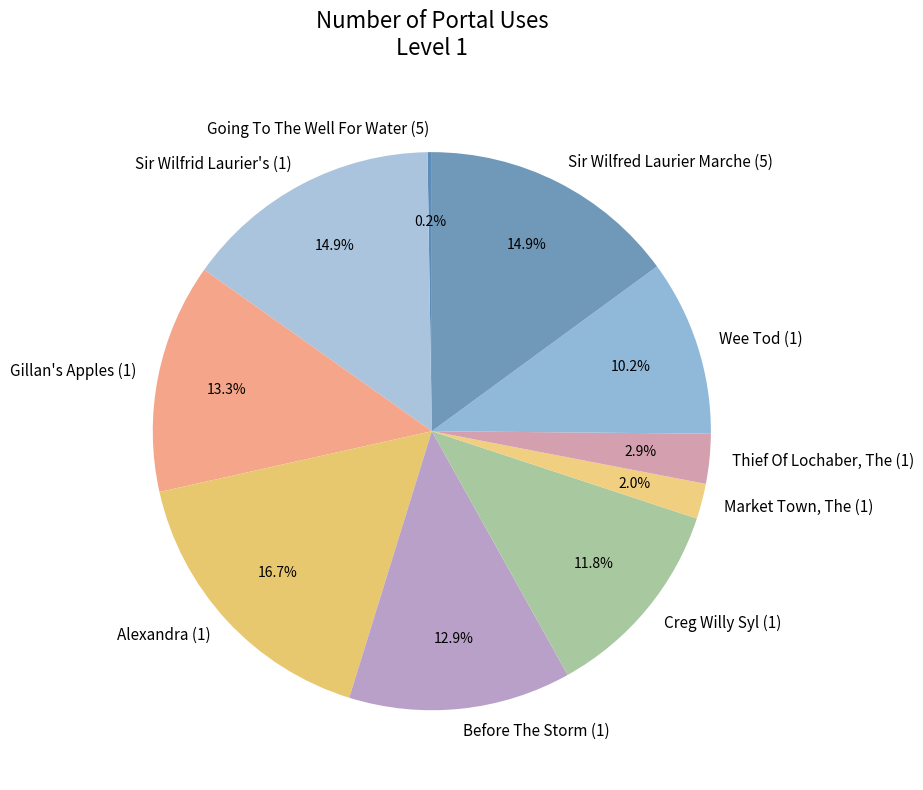

Do Before The Storm (1) and Wee Tod (1) together represent more than half of the pie?

No